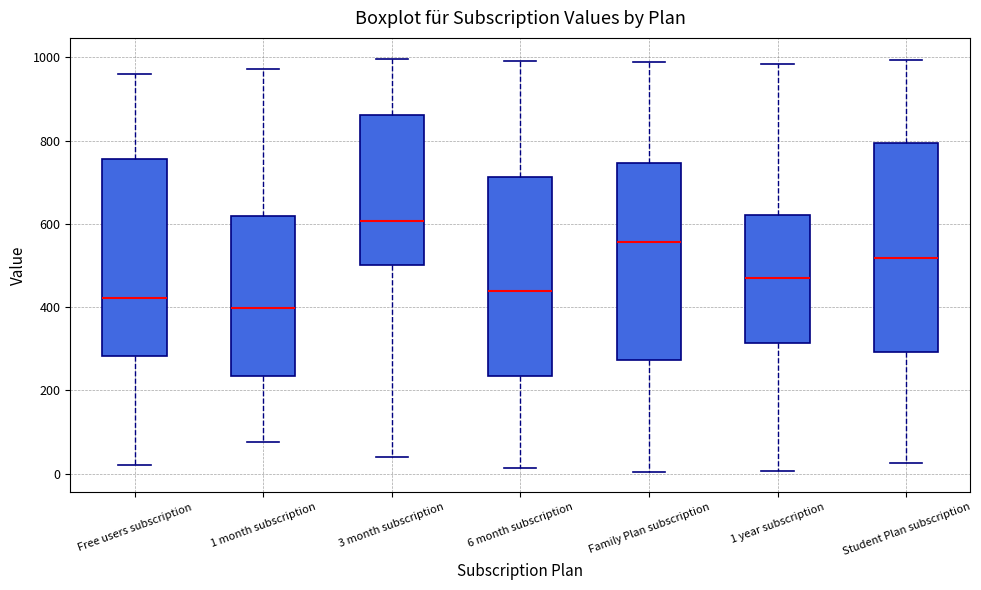

Reading left to right, read every box against the y-axis: the position of its median line, the range the box covers, and the ends of its whiskers. The values are not printed on the chart, so give them approximately, as read against the axis.

Free users subscription: median 420, box 280 to 760, whiskers 20 to 960
1 month subscription: median 400, box 240 to 620, whiskers 80 to 980
3 month subscription: median 600, box 500 to 860, whiskers 40 to 1000
6 month subscription: median 440, box 240 to 720, whiskers 20 to 1000
Family Plan subscription: median 560, box 280 to 740, whiskers 0 to 980
1 year subscription: median 480, box 320 to 620, whiskers 0 to 980
Student Plan subscription: median 520, box 300 to 800, whiskers 20 to 1000